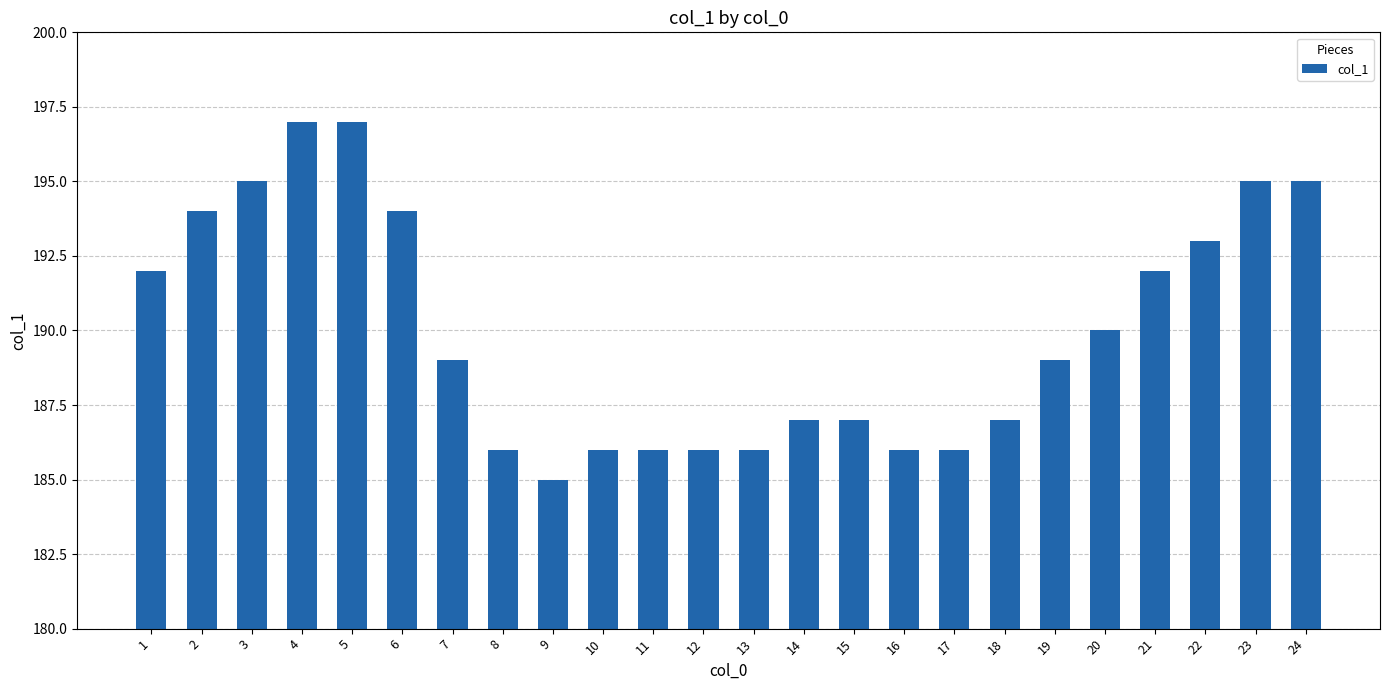

Between 4 and 20, which is larger?

4